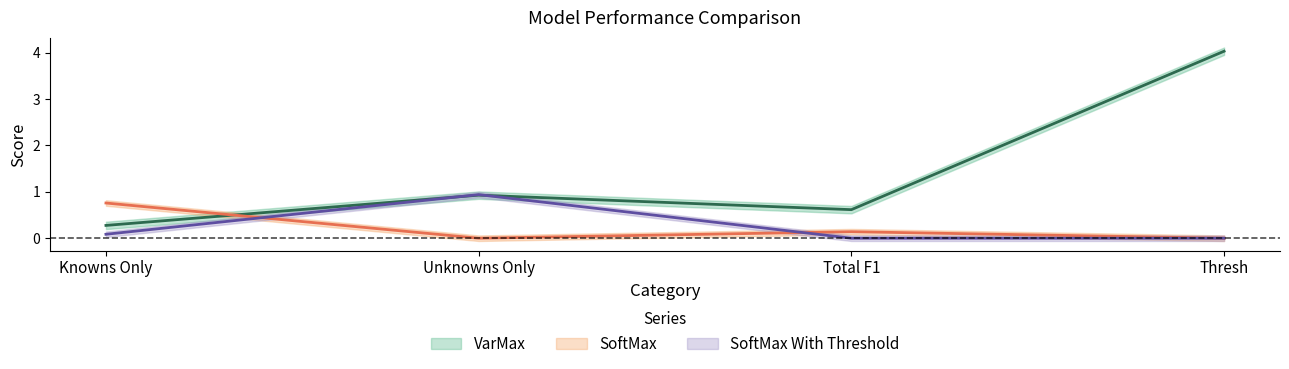

Which series has the largest total across all categories?

VarMax